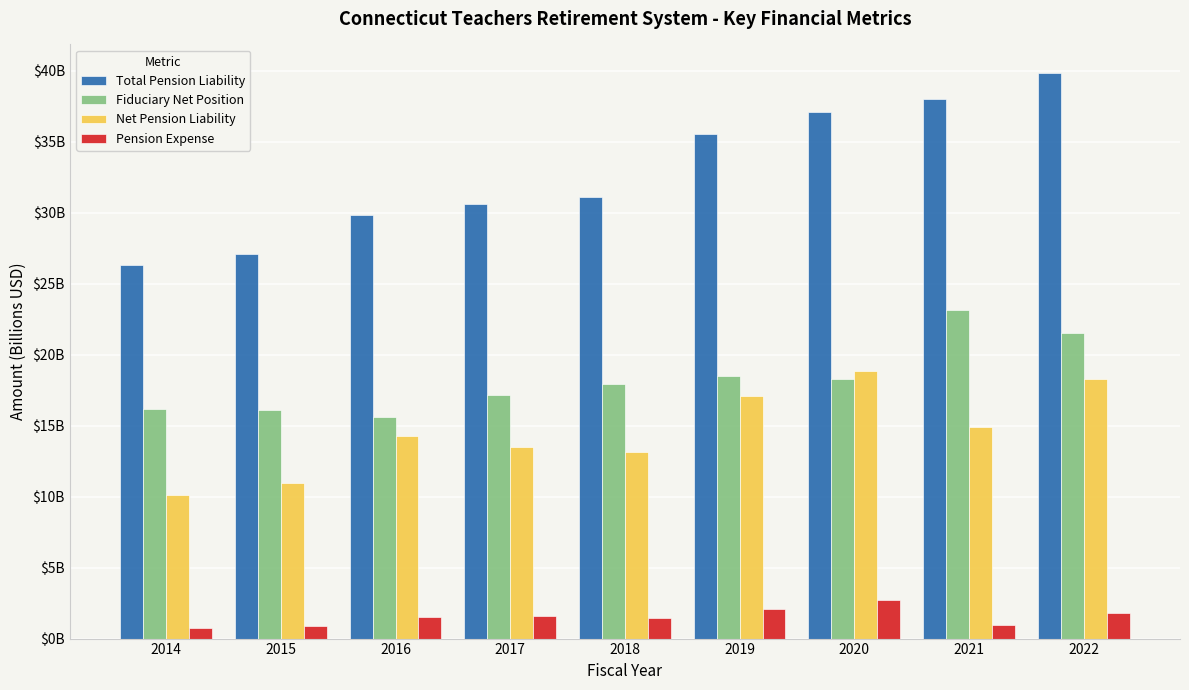

Which series has the largest range (max minus min)?

Total Pension Liability